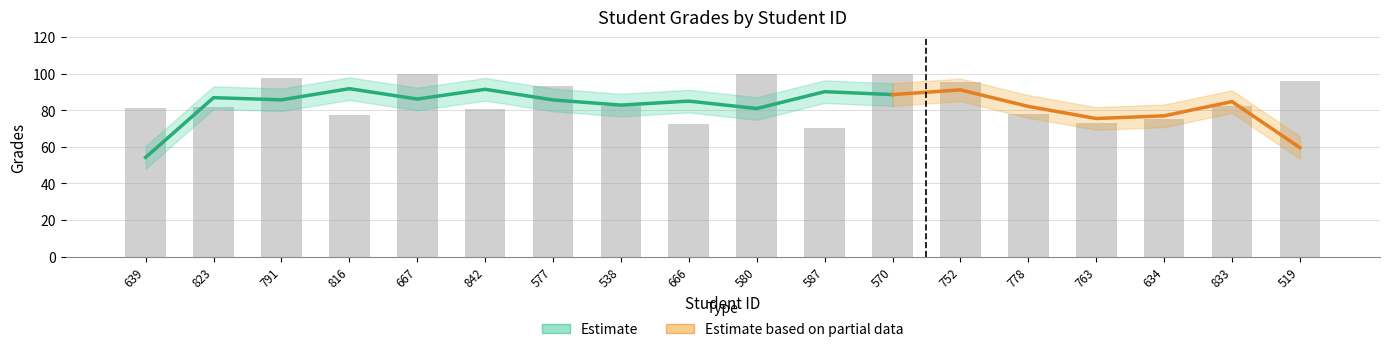

What is the label of the 3rd bar from the right?

634